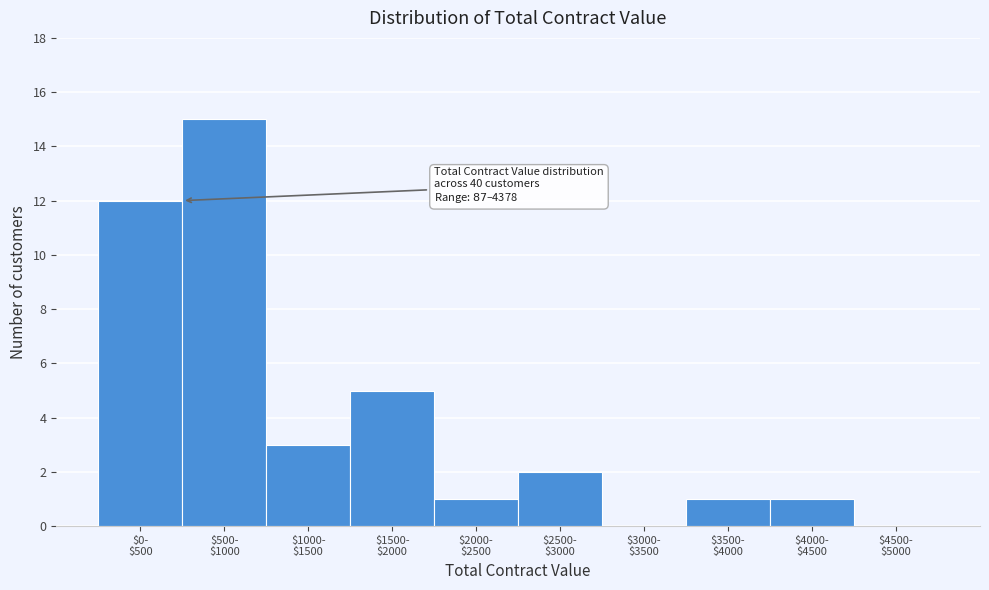

What is the greatest value displayed?

15